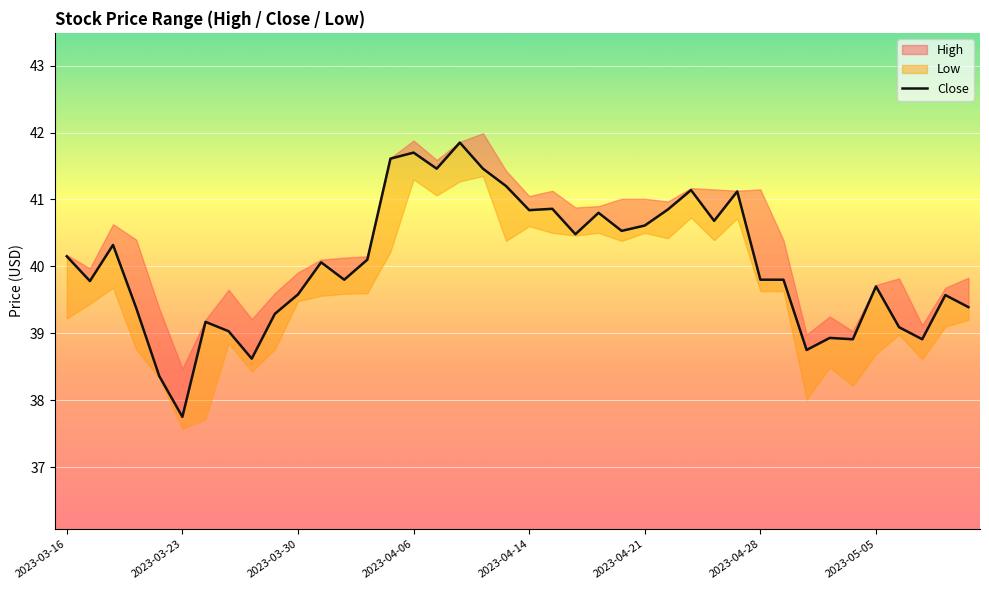

What is the sum of the values at 28 and 29?

81.8